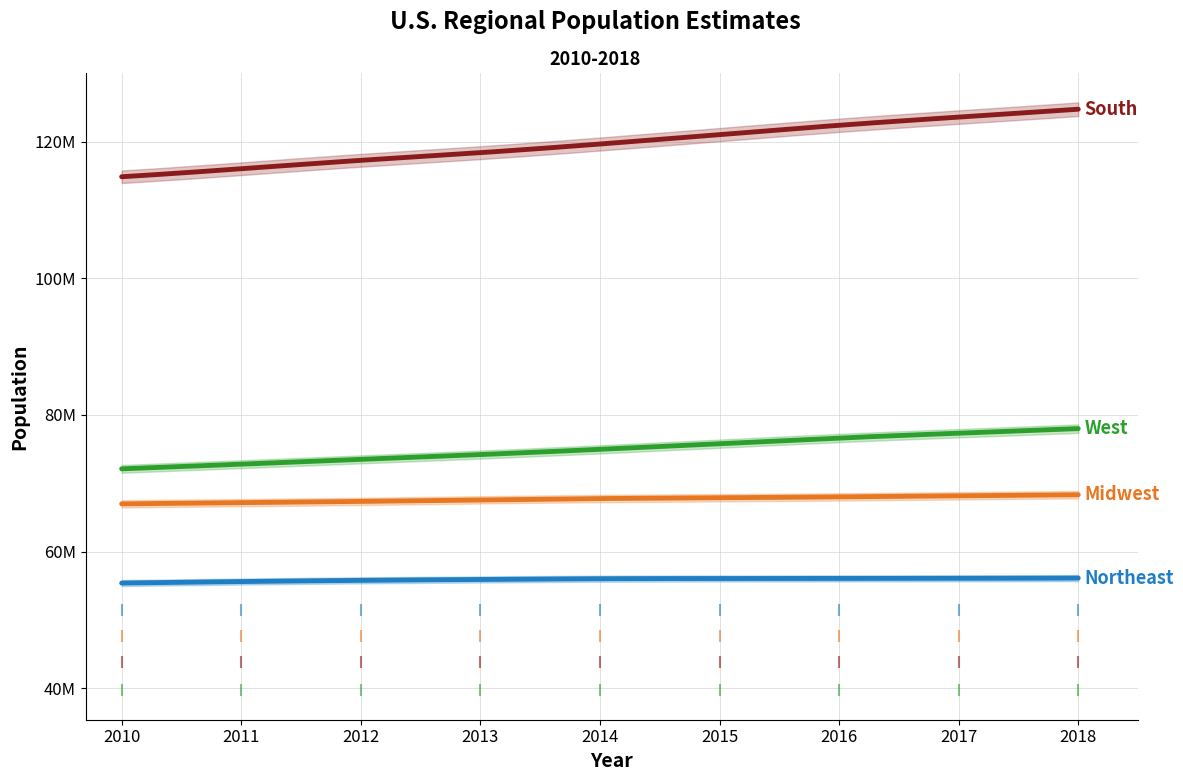

At how many categories does at least one series exceed 56676109?

9